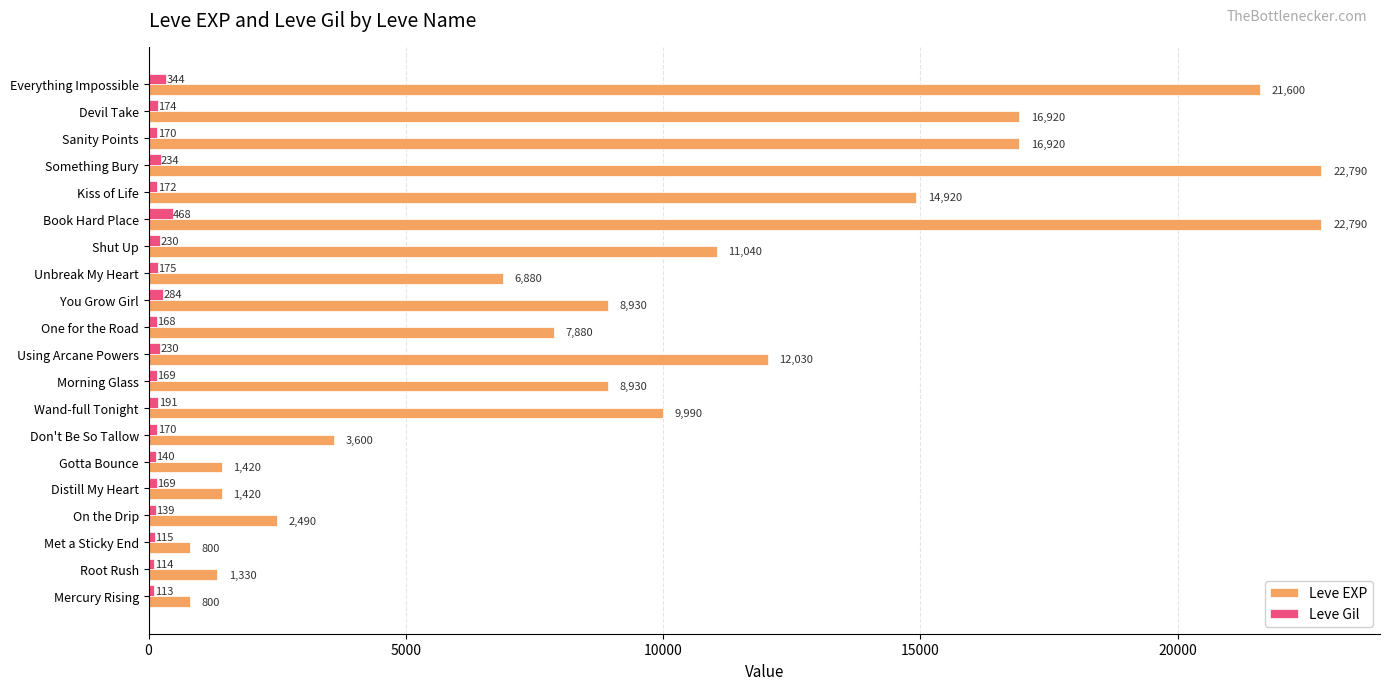

What is the minimum value shown in the chart?

113